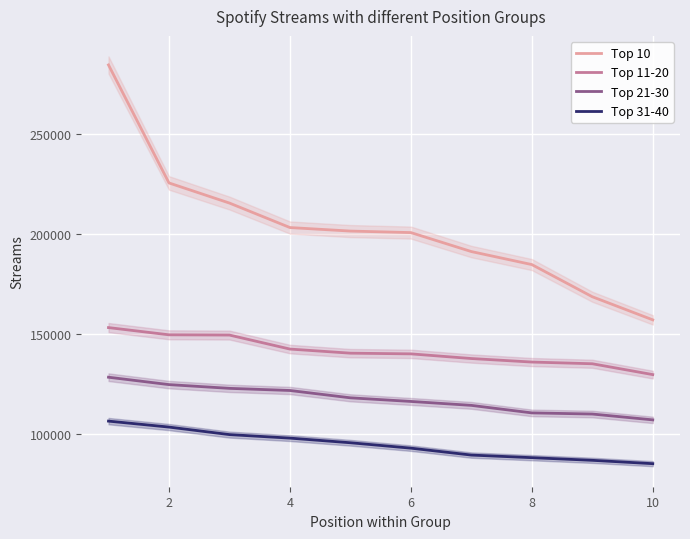

Which series has the largest total across all categories?

Top 10